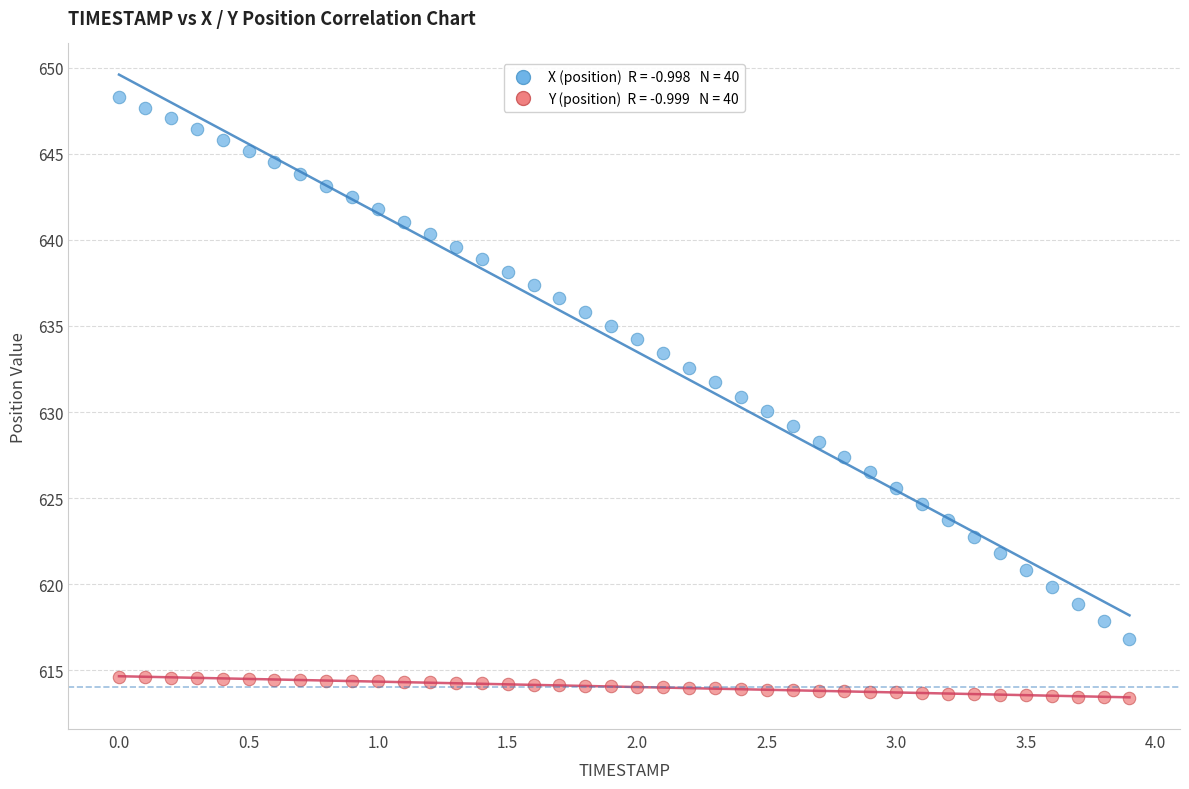

Across all data points, what is the range of X values (max minus min)?

3.9